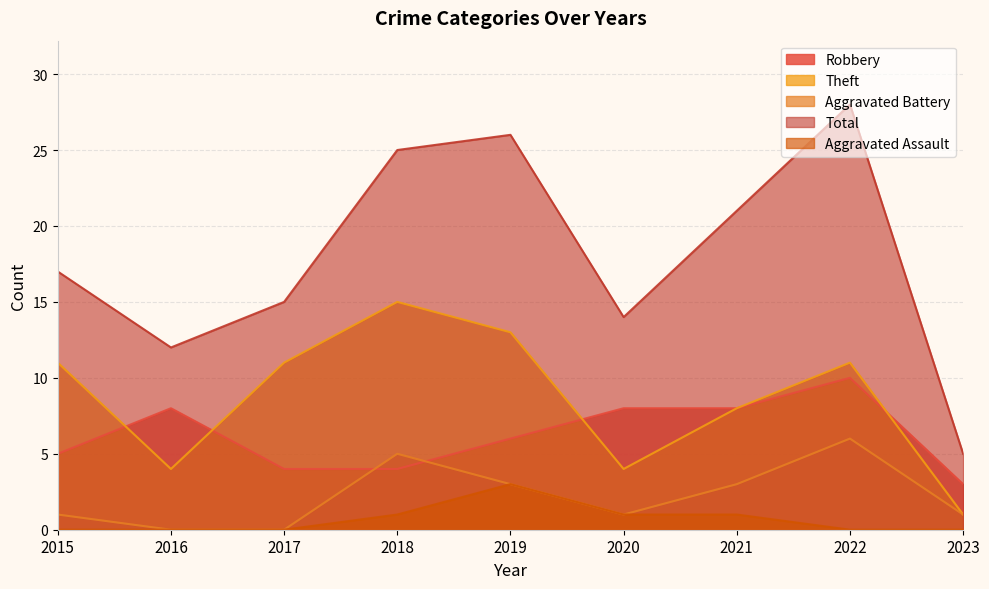

List the labels in order of Theft value, largest first.

2018, 2019, 2015, 2017, 2022, 2021, 2016, 2020, 2023